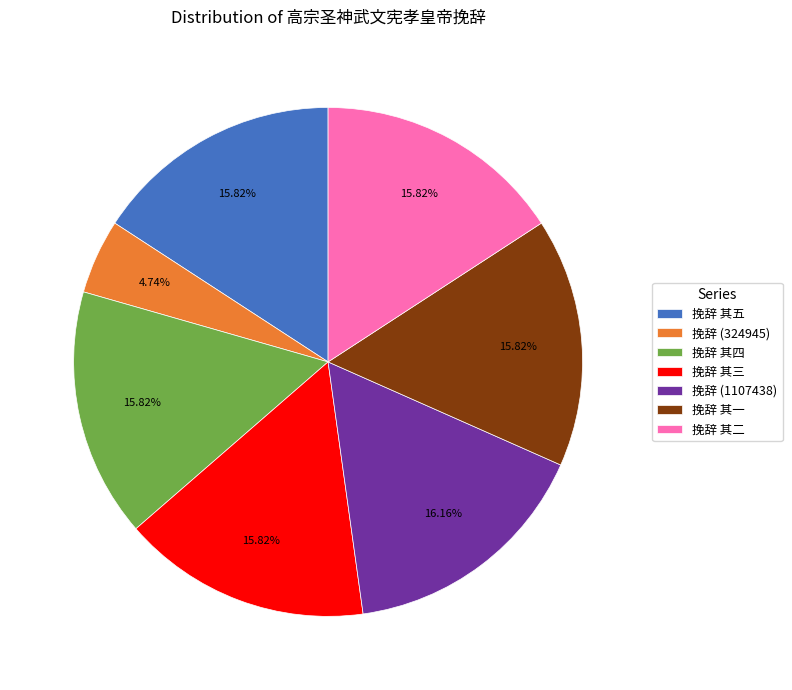

Which has a higher value, 挽辞 其二 or 挽辞 (324945)?

挽辞 其二